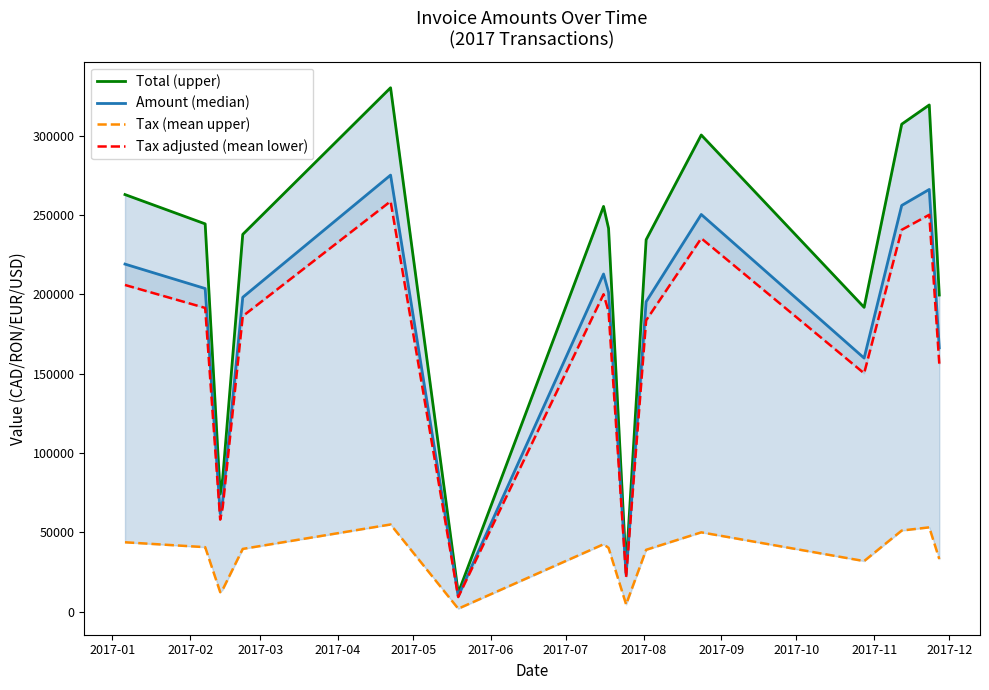

How many interior local peaks does the Total (upper) series have?

4